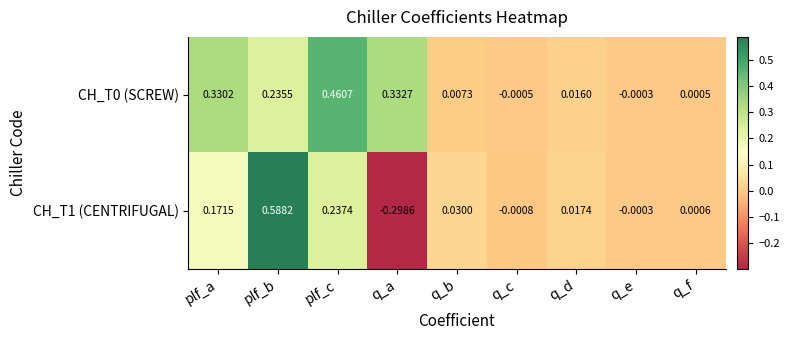

What is the smallest value displayed?

-0.3